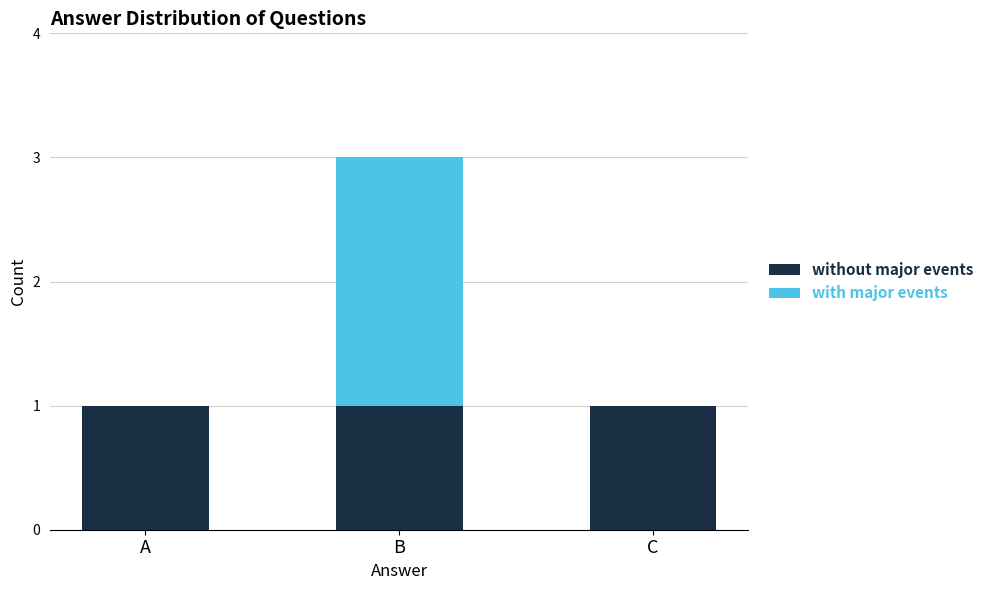

The value of without major events at B is 0. True or false?

False